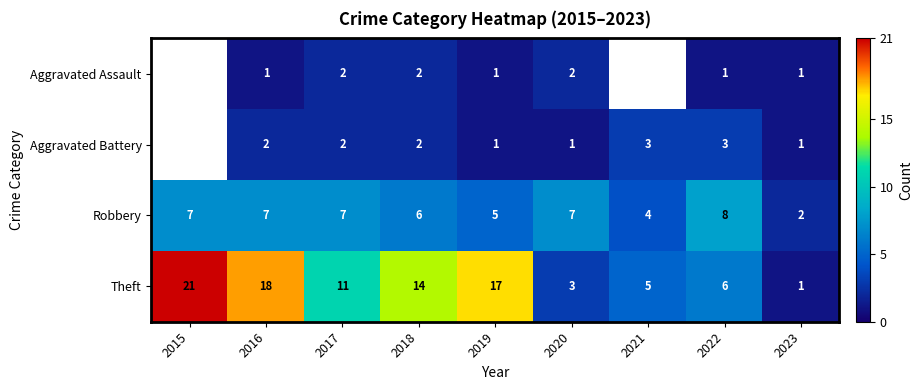

Between 2017 and 2020, which series saw the biggest shift?

Theft